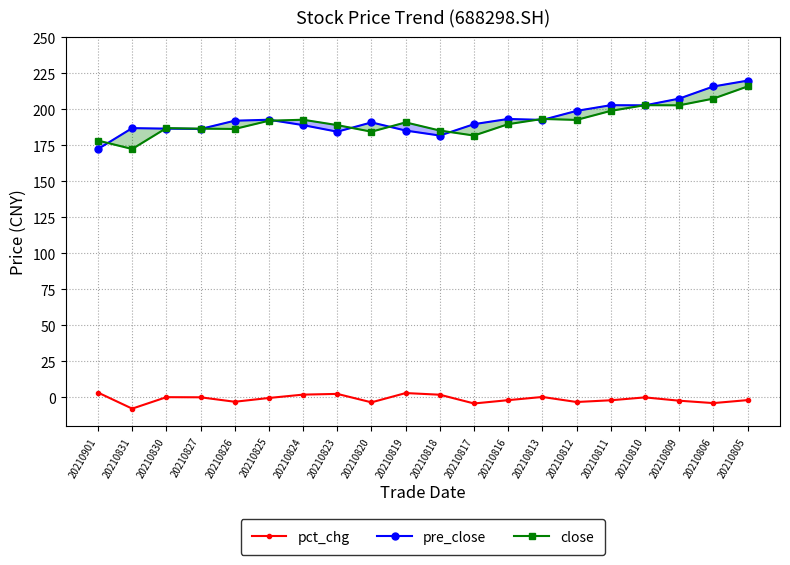

Between 20210830 and 20210817, which series saw the biggest shift?

close